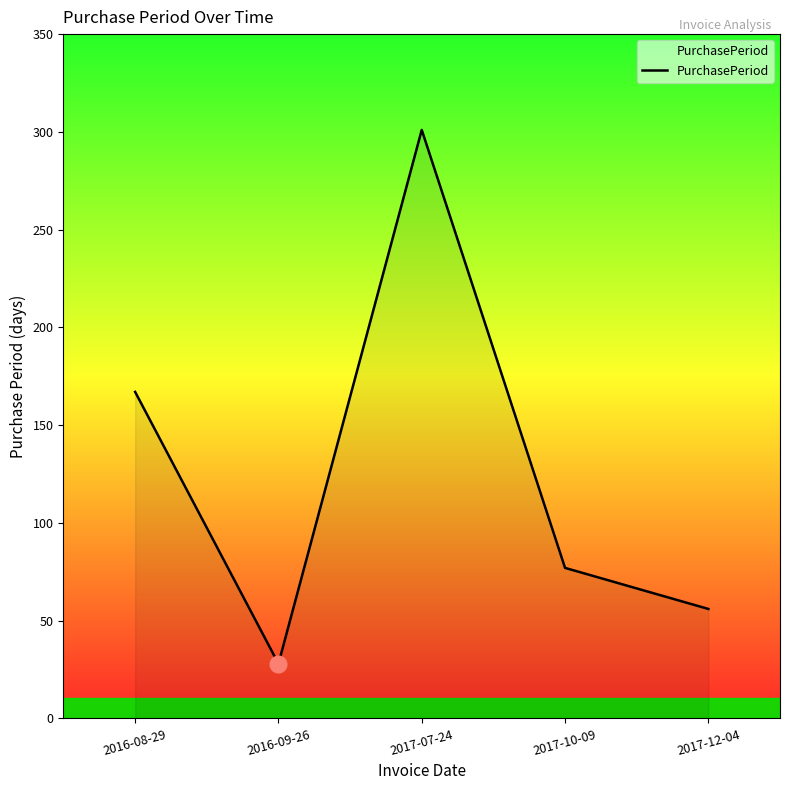

What is the change in value from 2017-07-24 to 2017-12-04?

-245